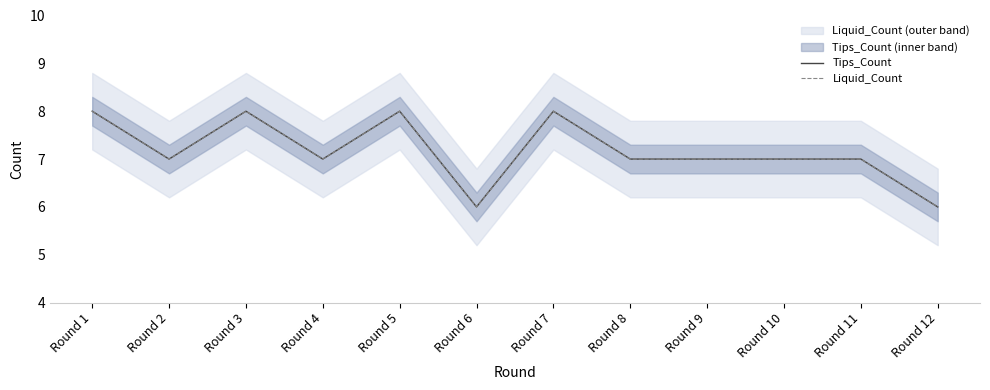

The value of Tips_Count at Round 2 is 4. True or false?

False